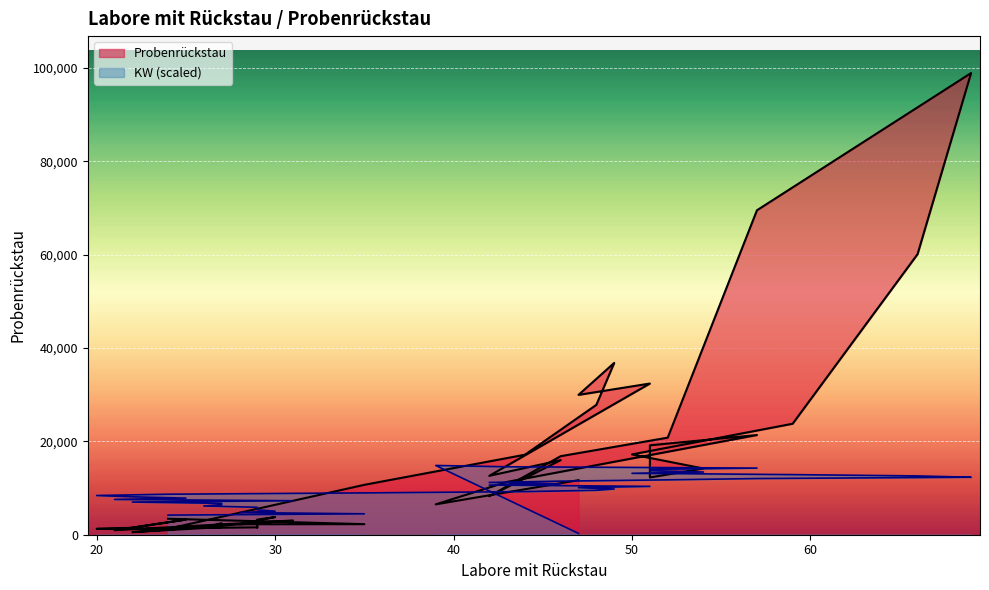

What is the approximate value of Probenrückstau at 26?

1454.0